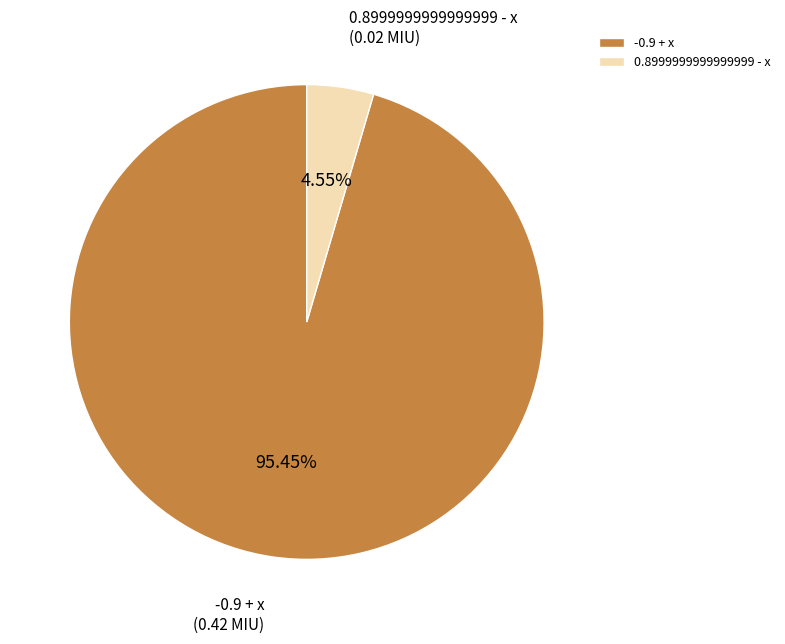

How many slices are in this pie chart?

2